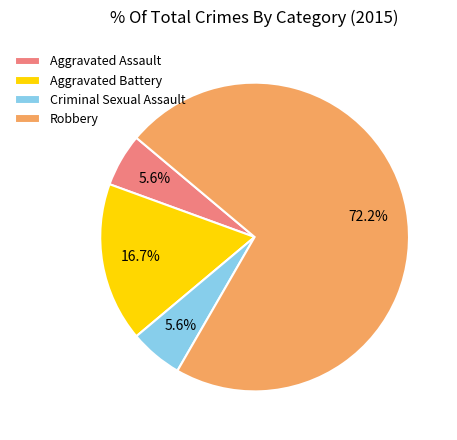

How much of the chart is everything except Aggravated Battery?

83.3%